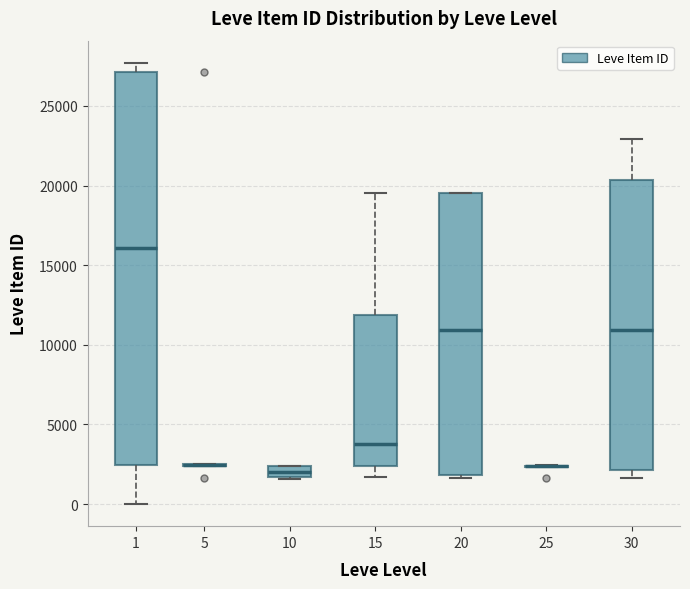

Where is the upper edge of the box at x = 10 on the y-axis? The values are not printed on the chart, so give them approximately, as read against the axis.

2500